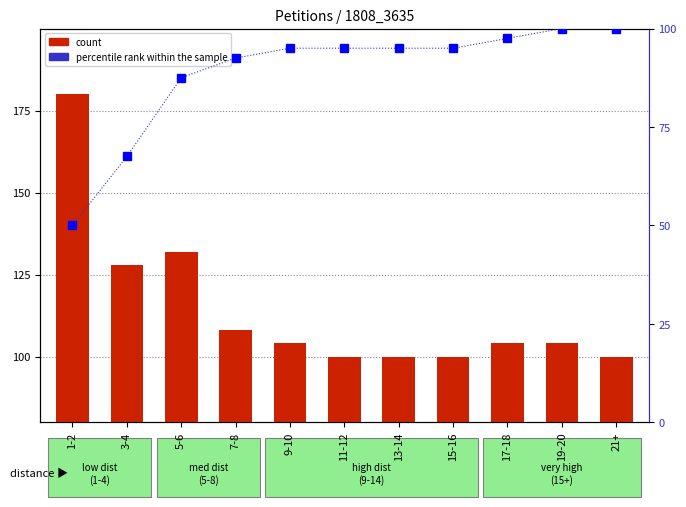

What position from the left is 11-12?

6